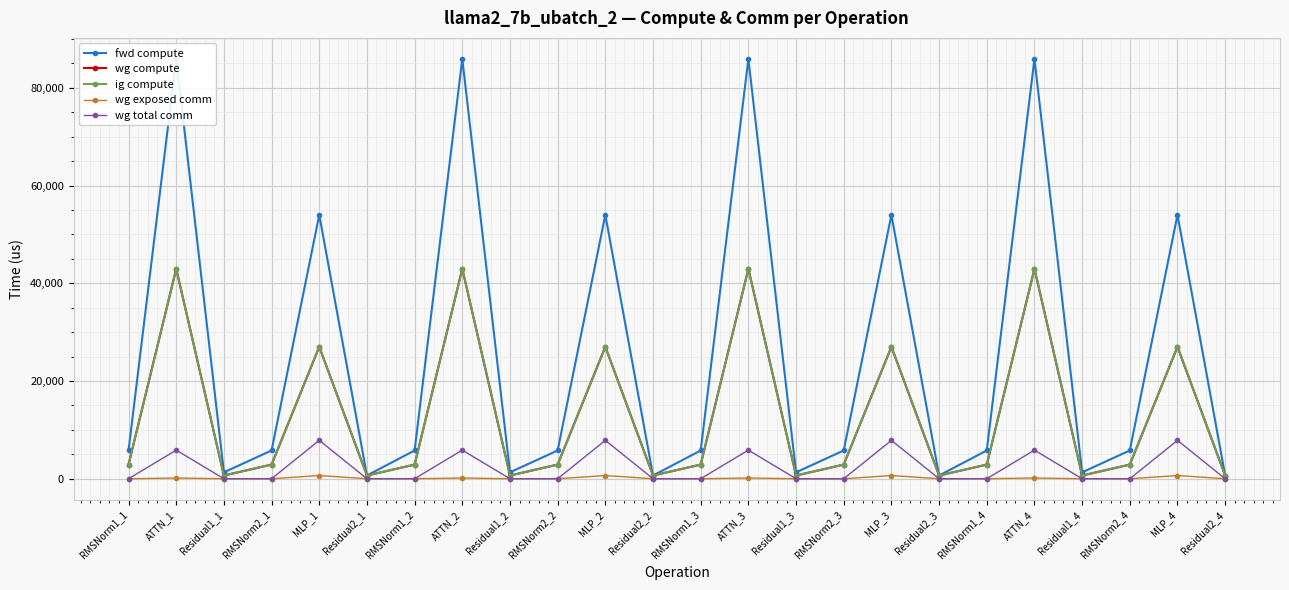

What is the difference between the maximum and second lowest values in the fwd compute series?

85253.3